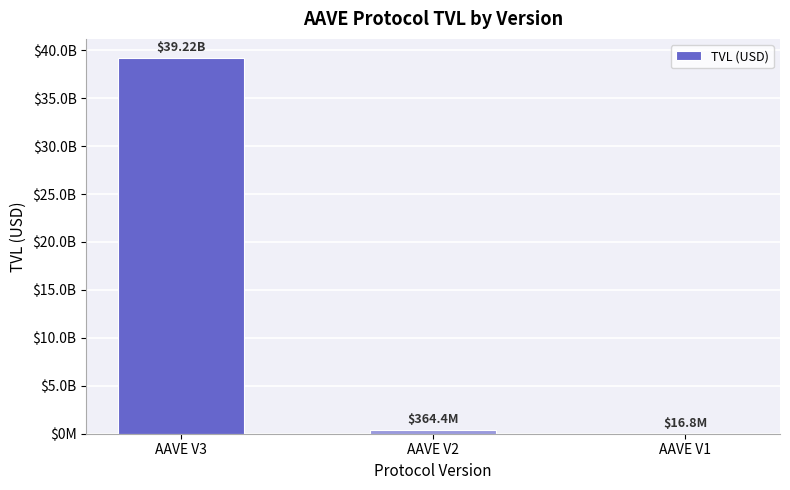

What is the ratio of the value at AAVE V3 to the value at AAVE V2?

107.6